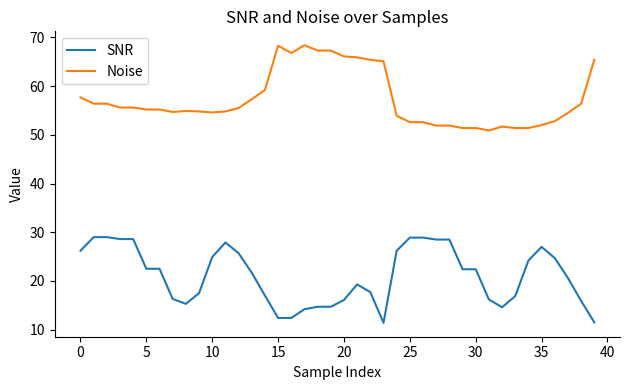

List the series in order of their peak value, highest first.

Noise, SNR